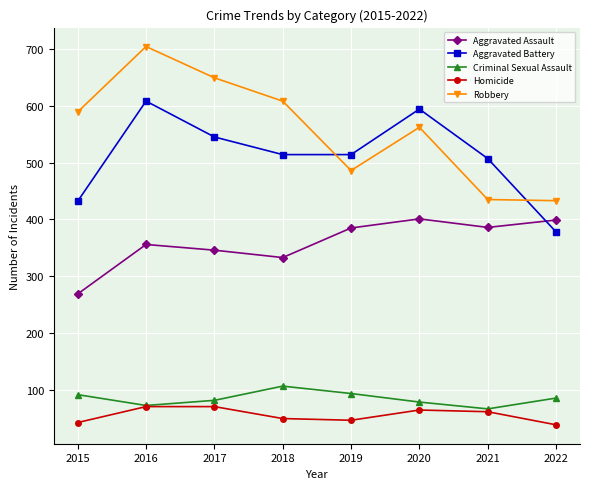

Which series changed the most between 2015 and 2016?

Aggravated Battery